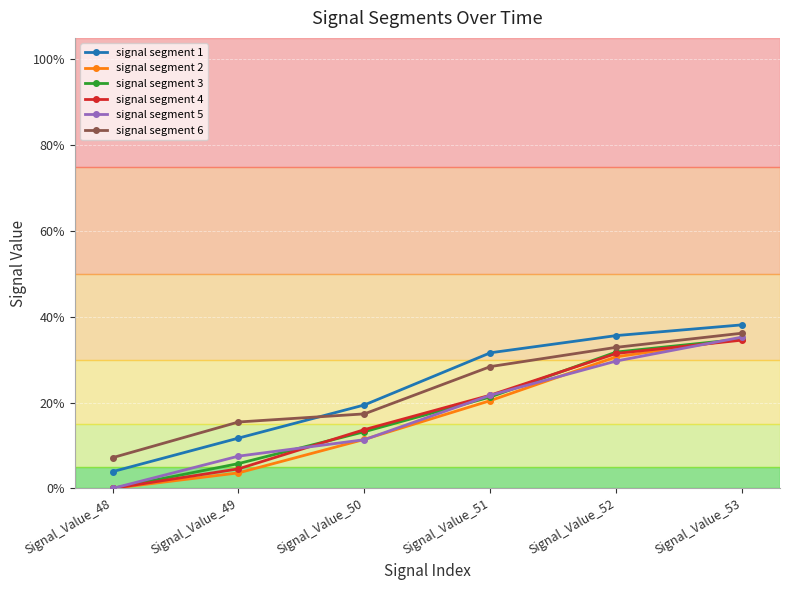

What is the sum of the signal segment 6 values at Signal_Value_50 and Signal_Value_53?

0.5